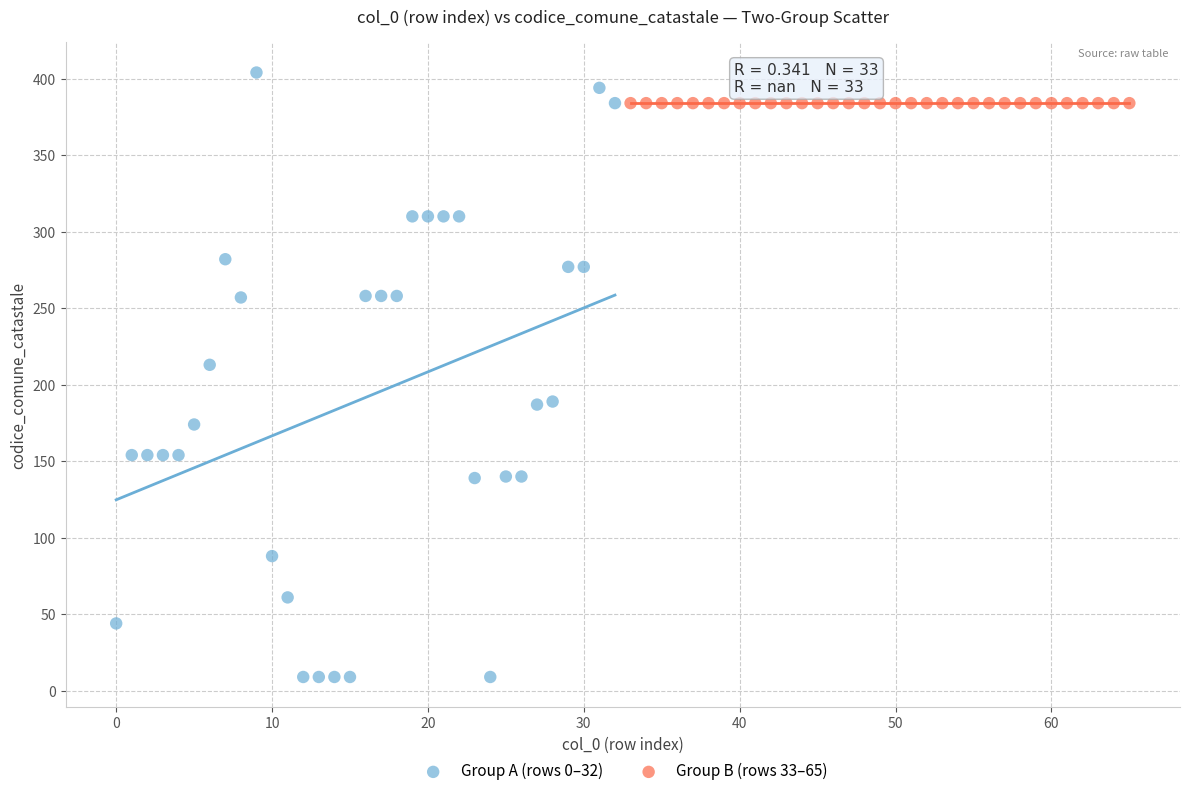

Which series reaches the minimum Y coordinate?

Group A (rows 0–32)